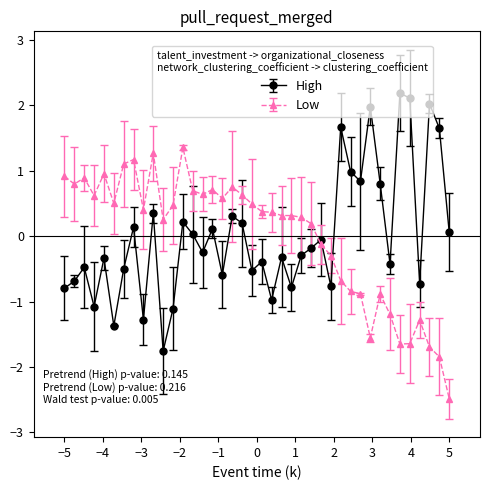

How many values in Low are below zero?

14